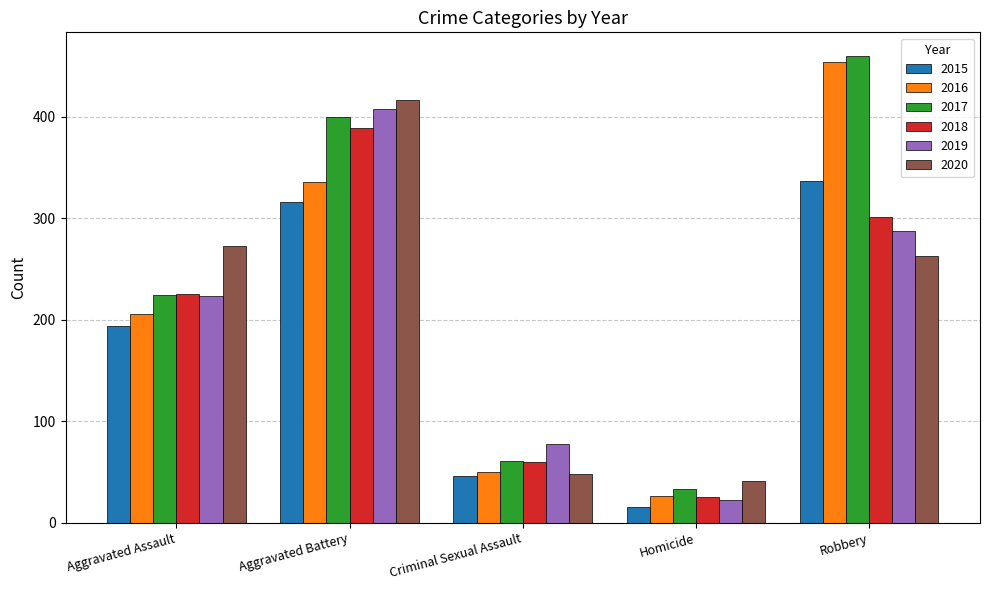

Reading left to right, transcribe all the data shown in this chart.

2015: 194	316	46	15	337
2016: 206	336	50	26	454
2017: 224	400	61	33	460
2018: 225	389	60	25	301
2019: 223	407	77	22	287
2020: 273	416	48	41	263